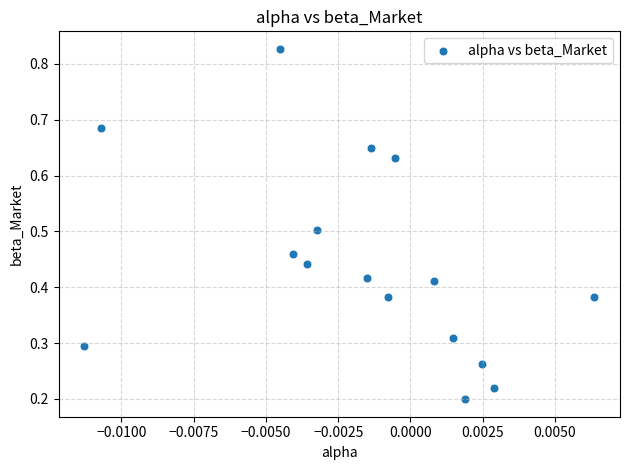

Count the number of points in this scatter plot.

16